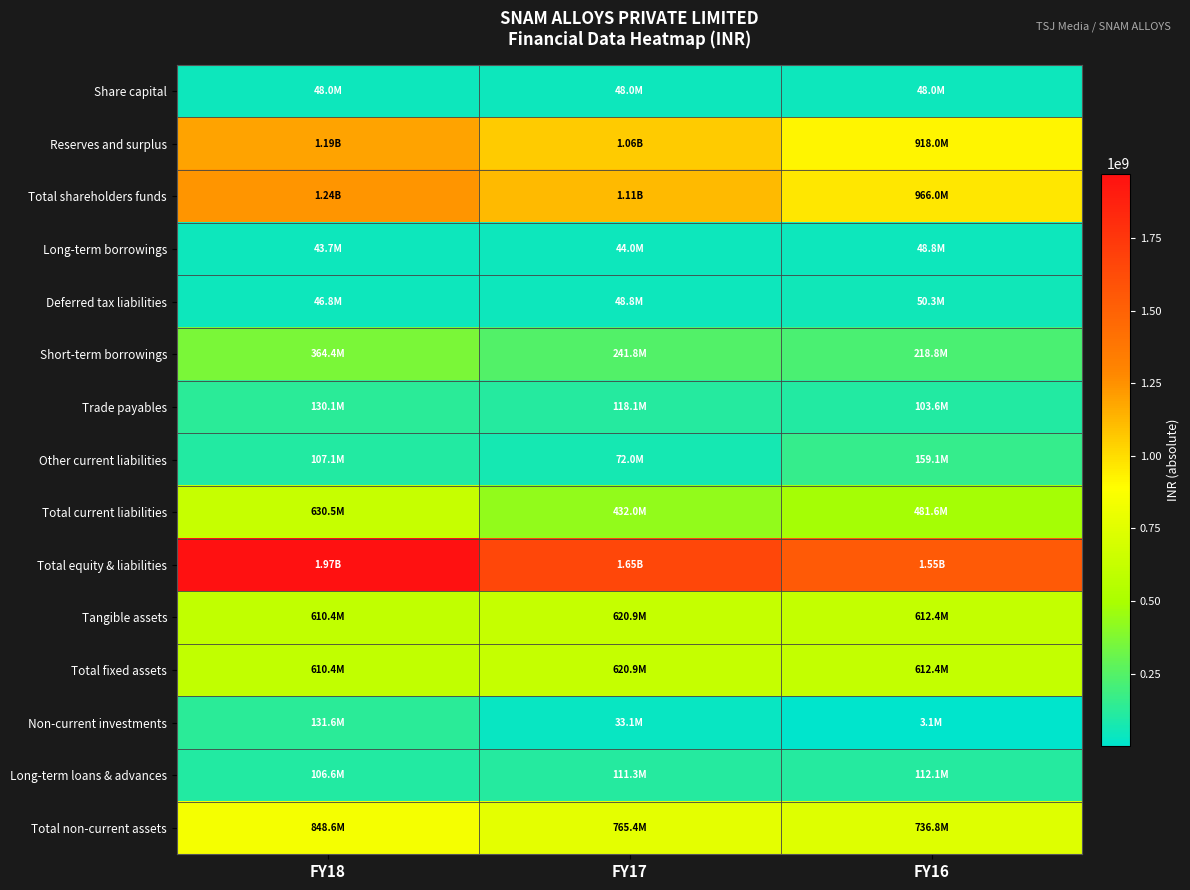

Which series has the largest total across all categories?

Total equity & liabilities